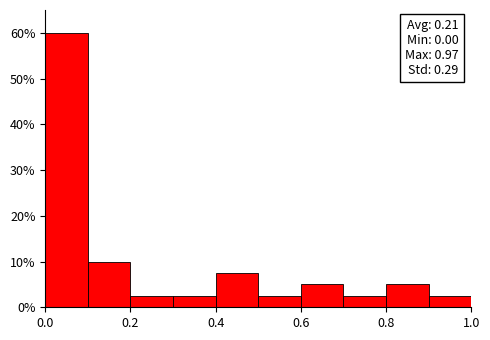

Over which range of the x-axis is the bar tallest?

0.0 to 0.1